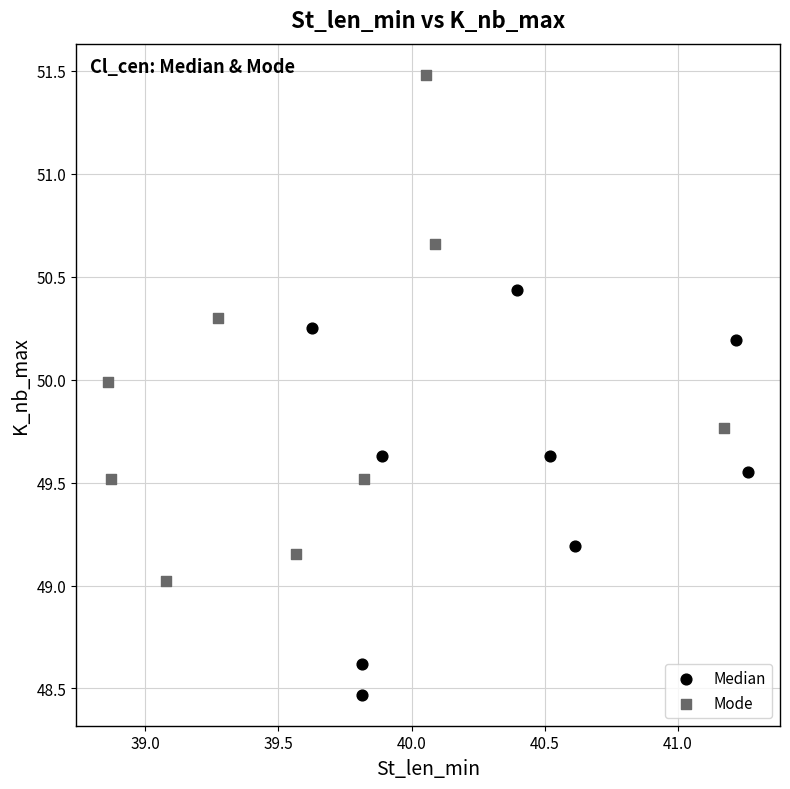

Which series reaches the minimum Y coordinate?

Median